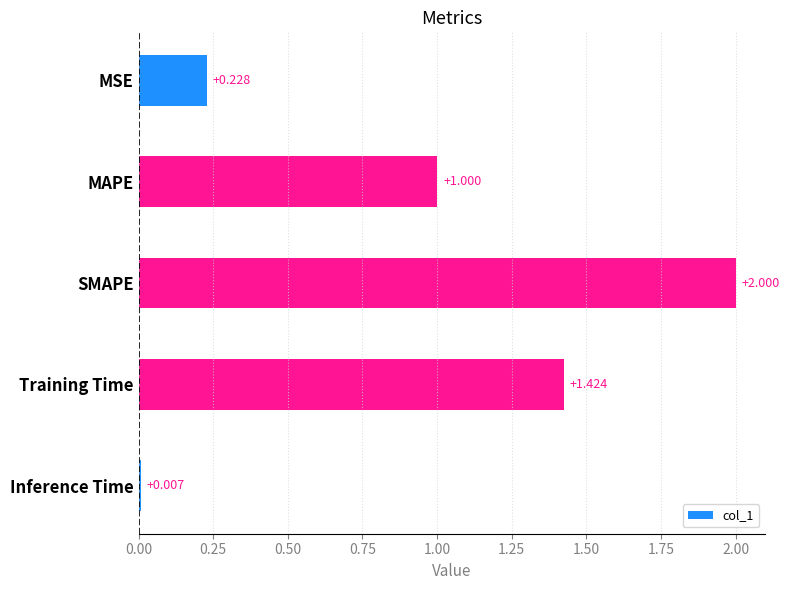

List the labels in order of value, largest first.

SMAPE, Training Time, MAPE, MSE, Inference Time